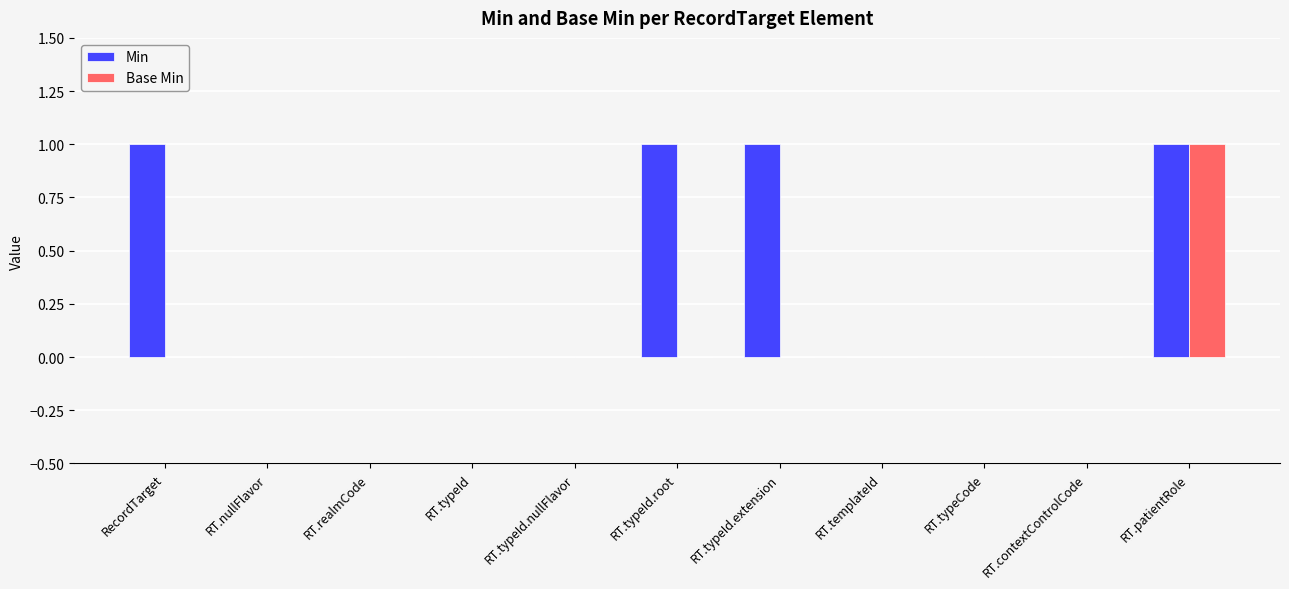

The value of Base Min at RT.templateId is 0. True or false?

True